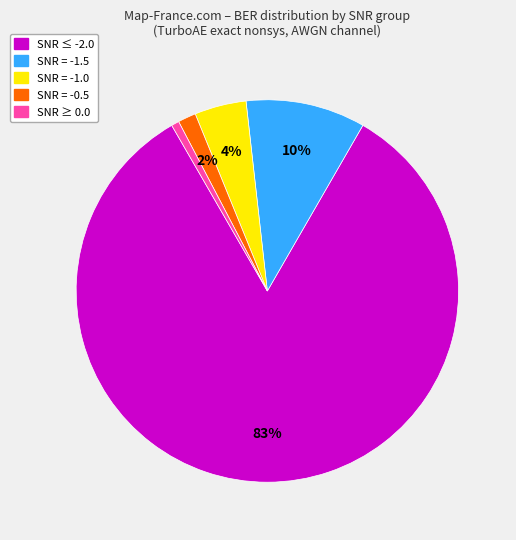

Which category has the biggest portion of the pie?

SNR ≤ -2.0